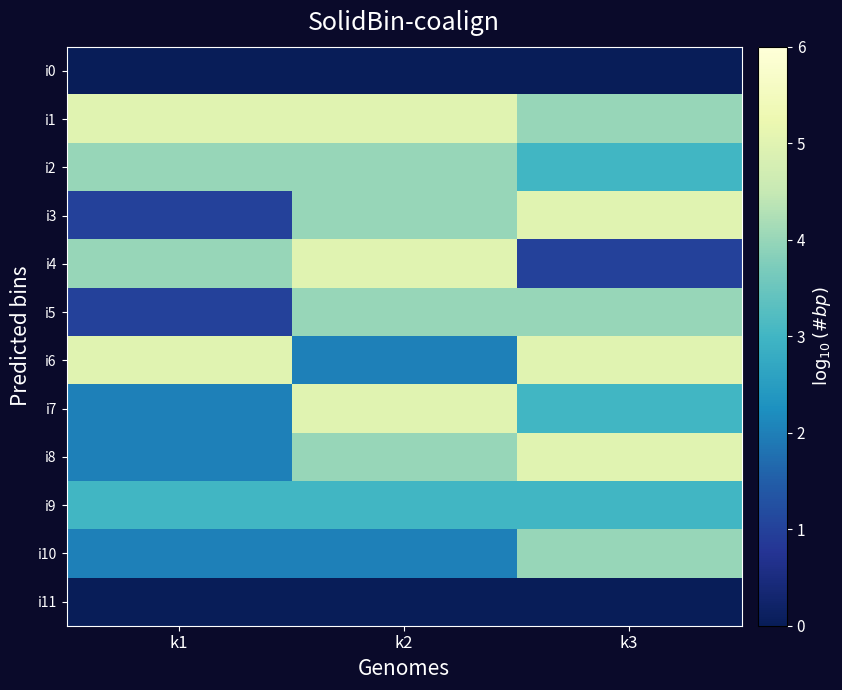

Which series has the widest spread of values?

i3